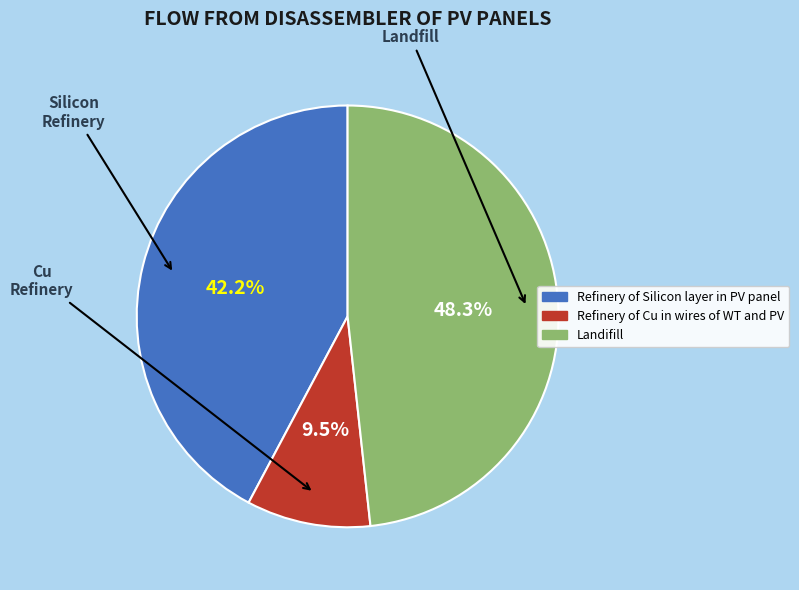

To the nearest percent, what percentage of the pie is Landifill?

48%